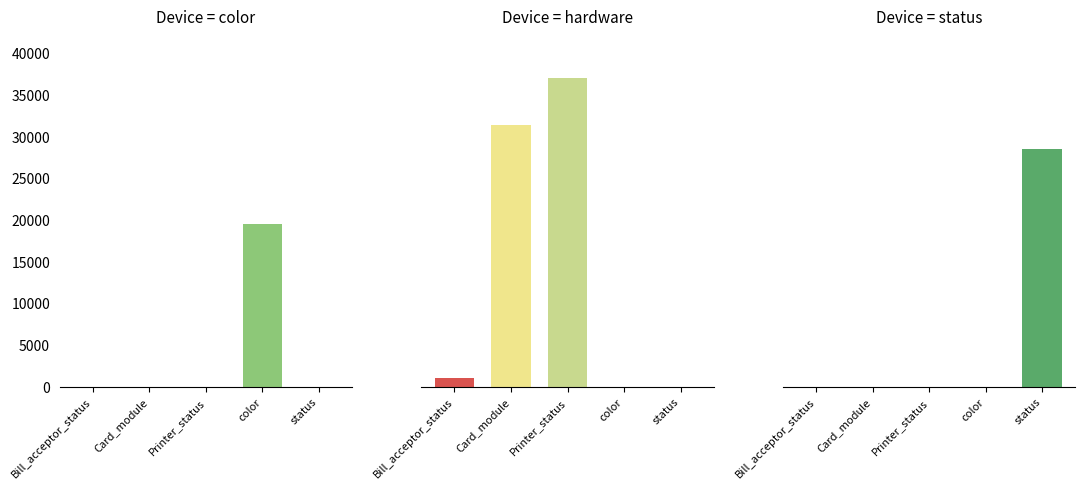

The value of status at Card_module is 19941. True or false?

False